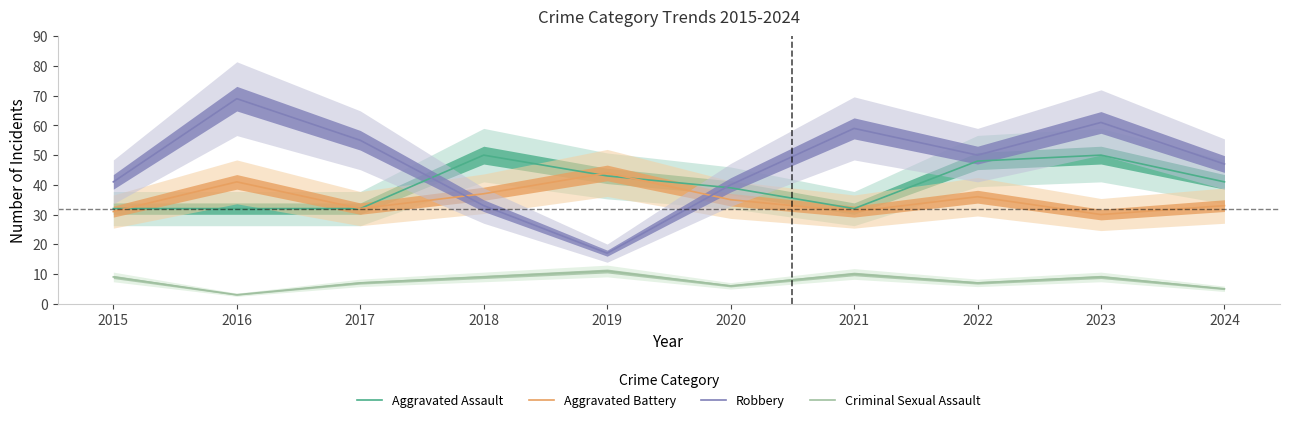

The value of Robbery at 2015 is 64. True or false?

False